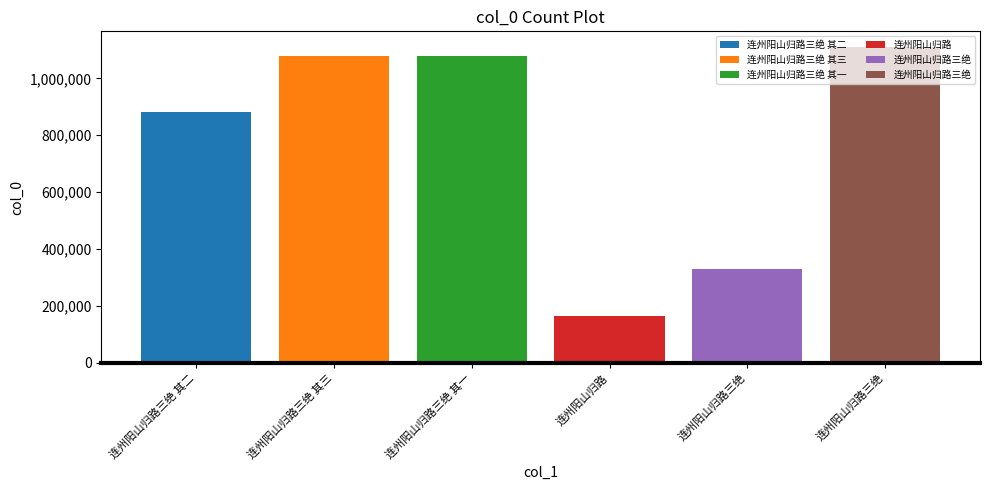

What is the change in value from 连州阳山归路三绝 其二 to 连州阳山归路?

-719153